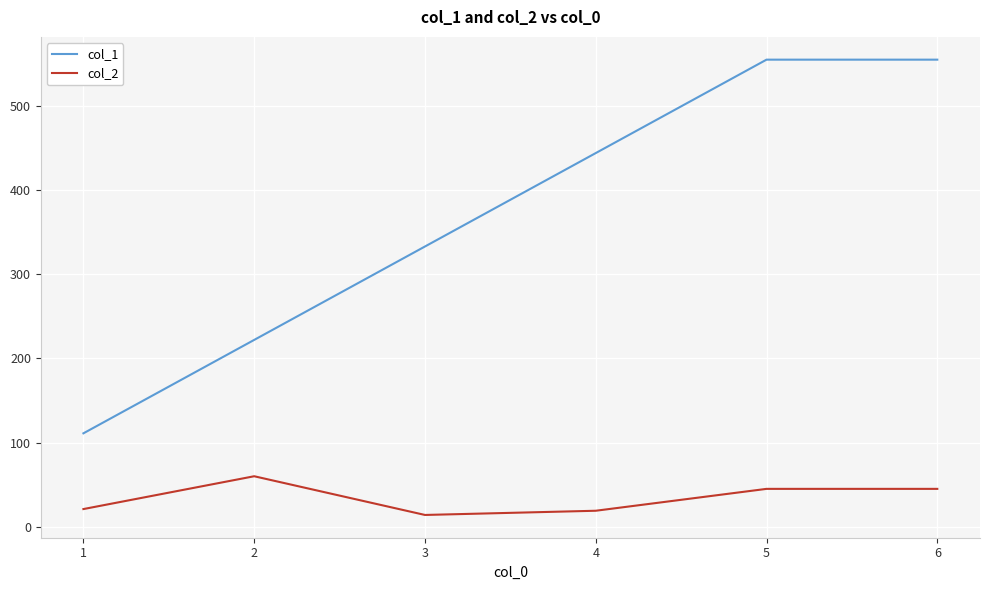

Which series has the largest total across all categories?

col_1